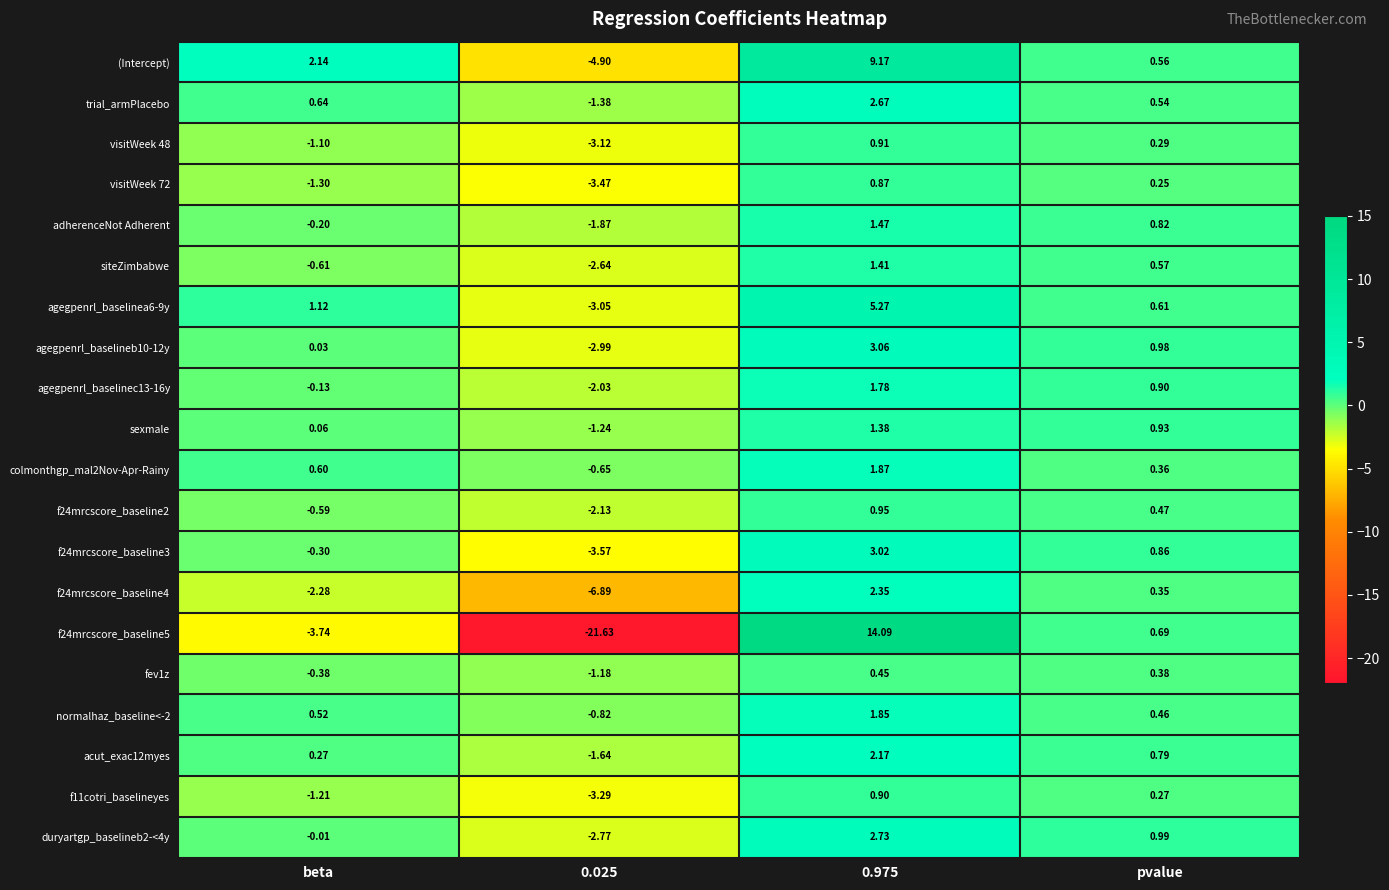

At which label does acut_exac12myes first exceed 0?

beta